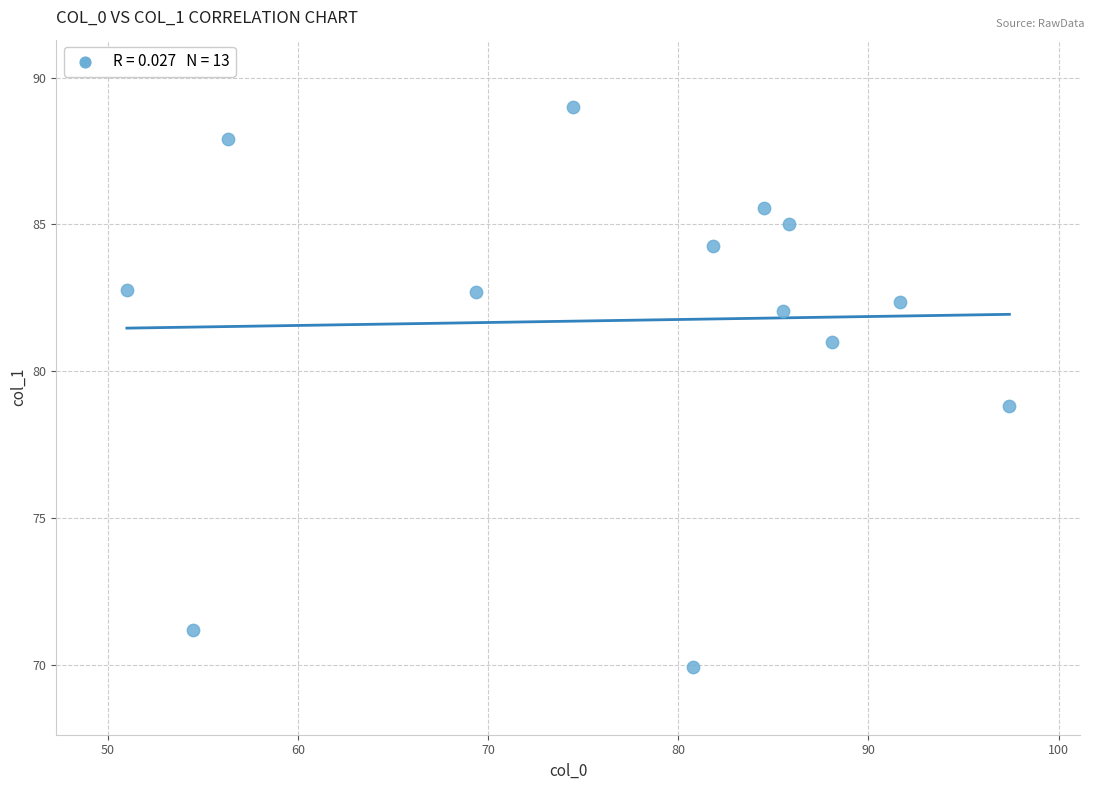

What is the range of Y values (max minus min)?

19.1